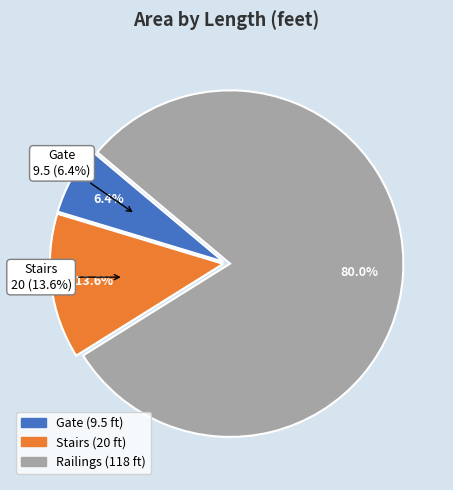

To the nearest percent, what portion does Gate represent?

6%